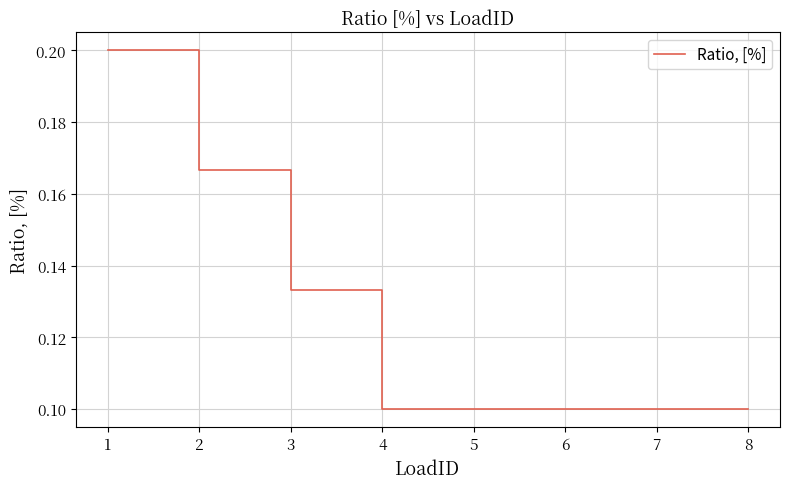

The value at 1 is 0.2. True or false?

True